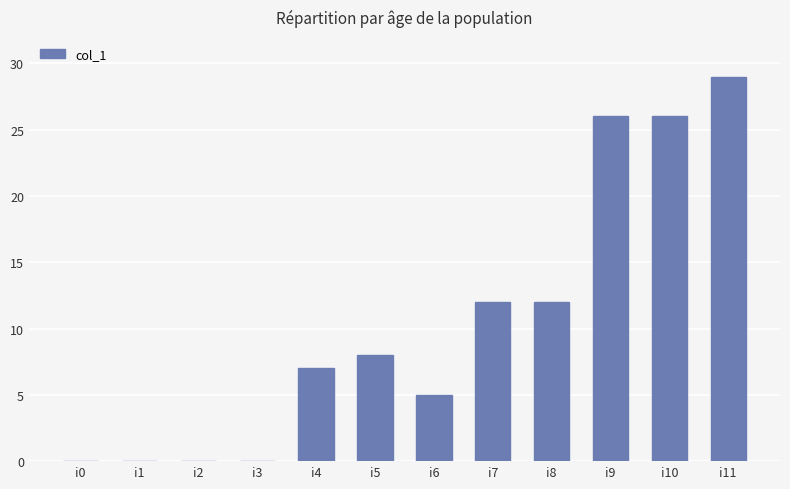

What is the average value?

10